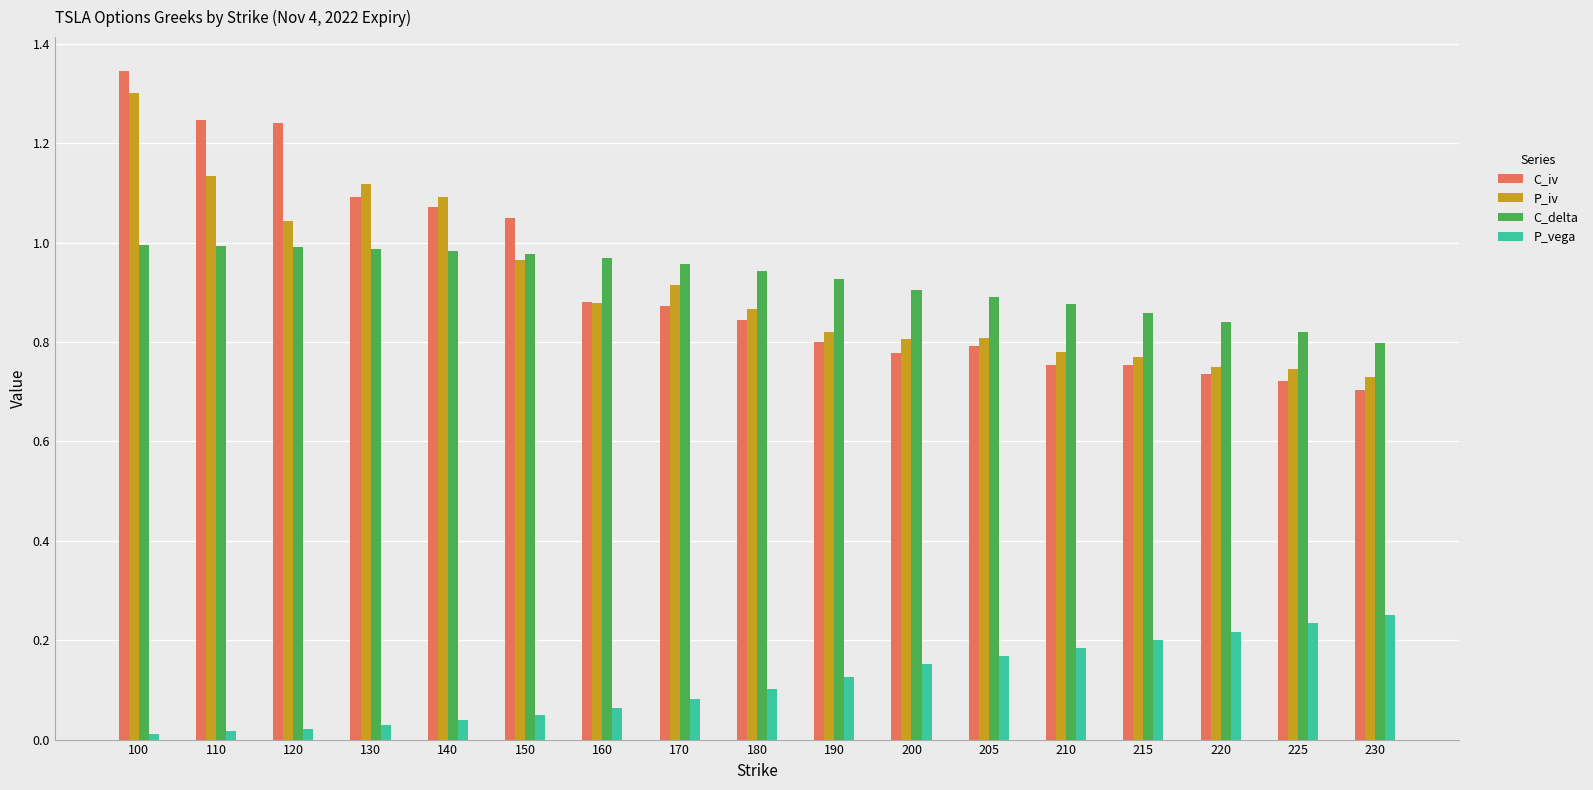

What is the difference between the maximum and minimum values in the P_iv series?

0.6